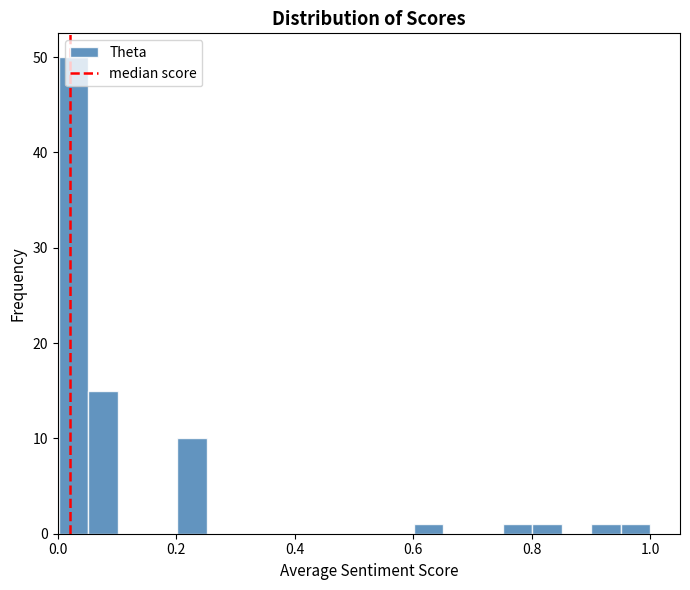

Read against the x-axis, roughly where is the centre of the tallest bar?

0.02